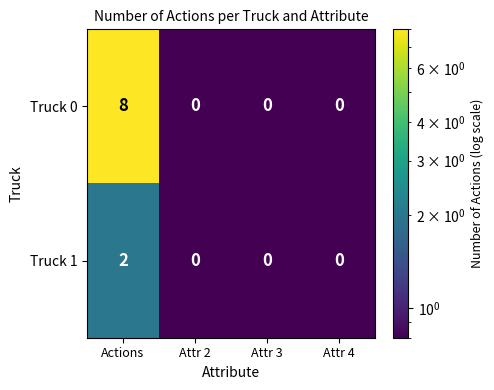

What is the difference between the maximum and minimum values in the Truck 0 series?

8